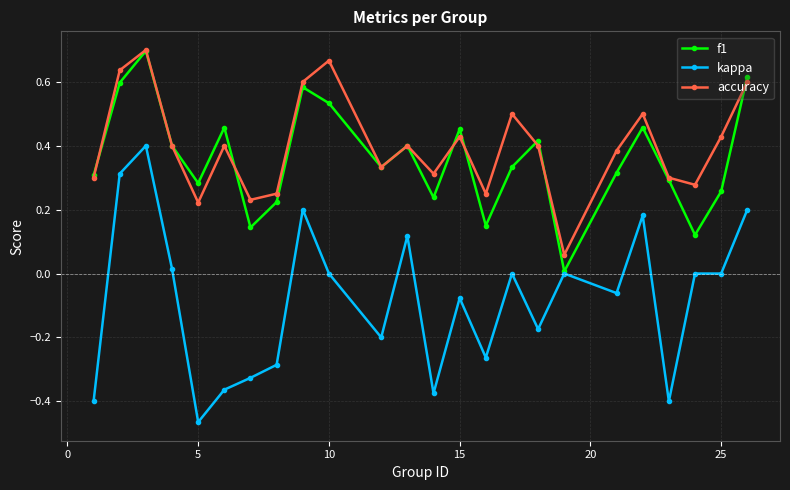

What is the difference between the maximum and minimum values in the kappa series?

0.9